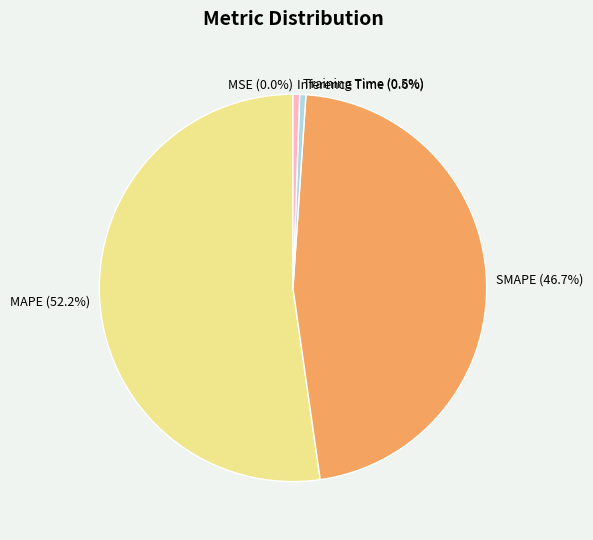

Is Training Time the majority of the pie?

No